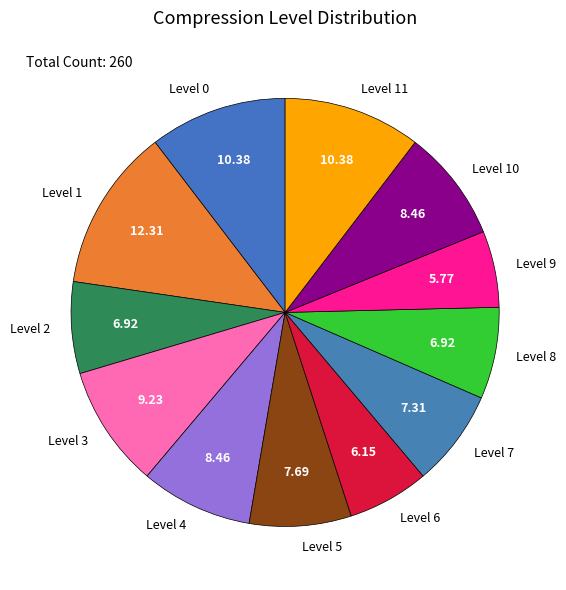

Does any single category account for the majority?

No